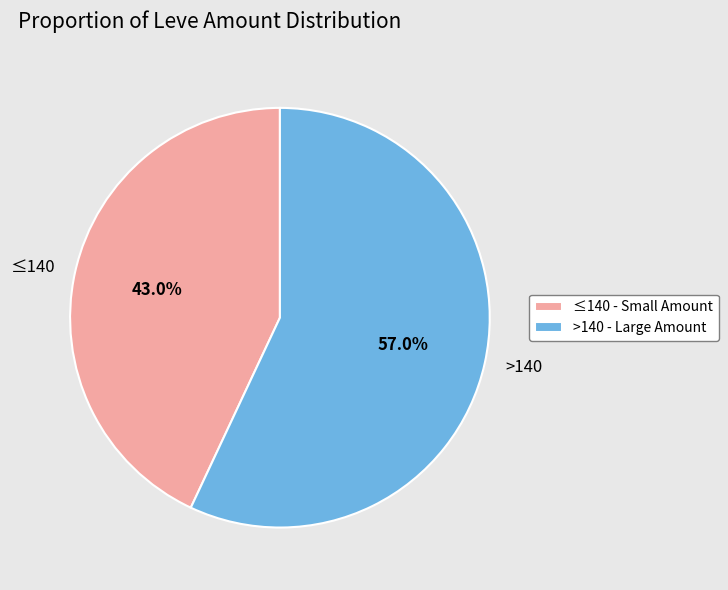

Between ≤140 and >140, which is larger?

>140